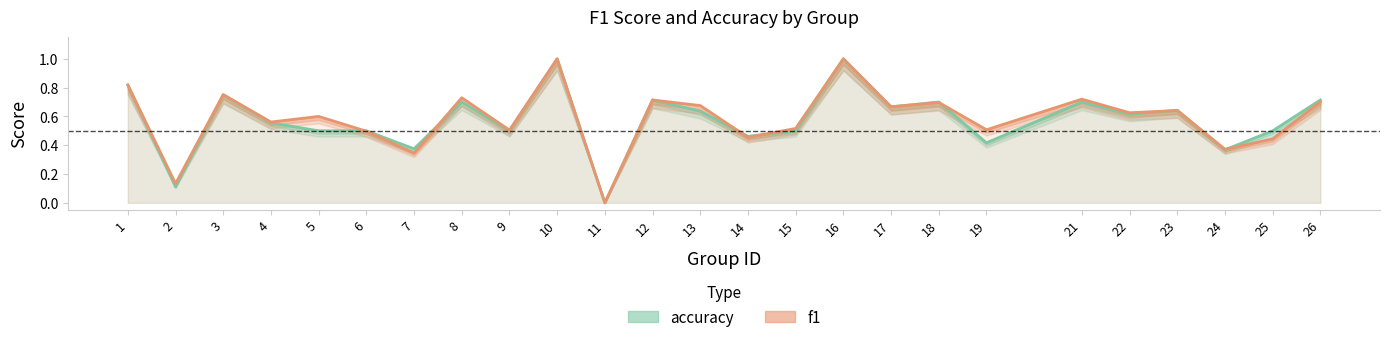

Read the f1 value at 12.

0.7